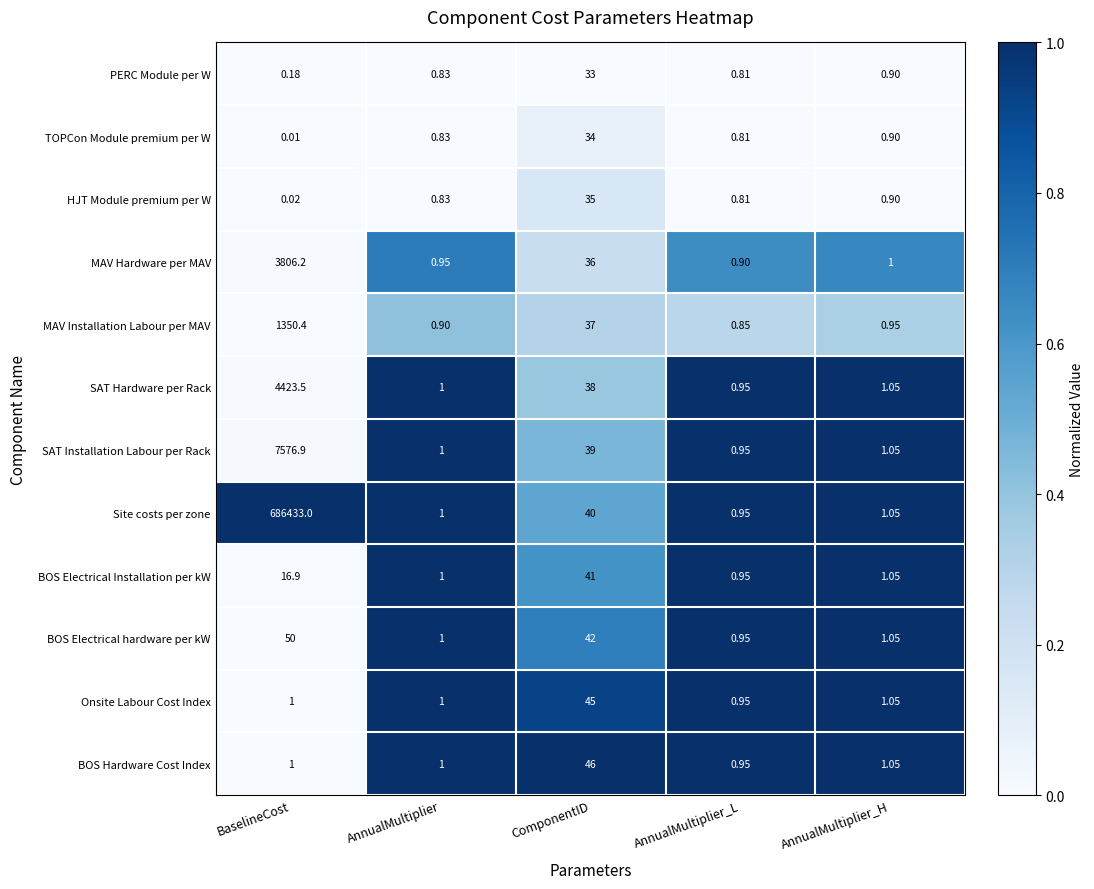

How many data points does each series have?

5